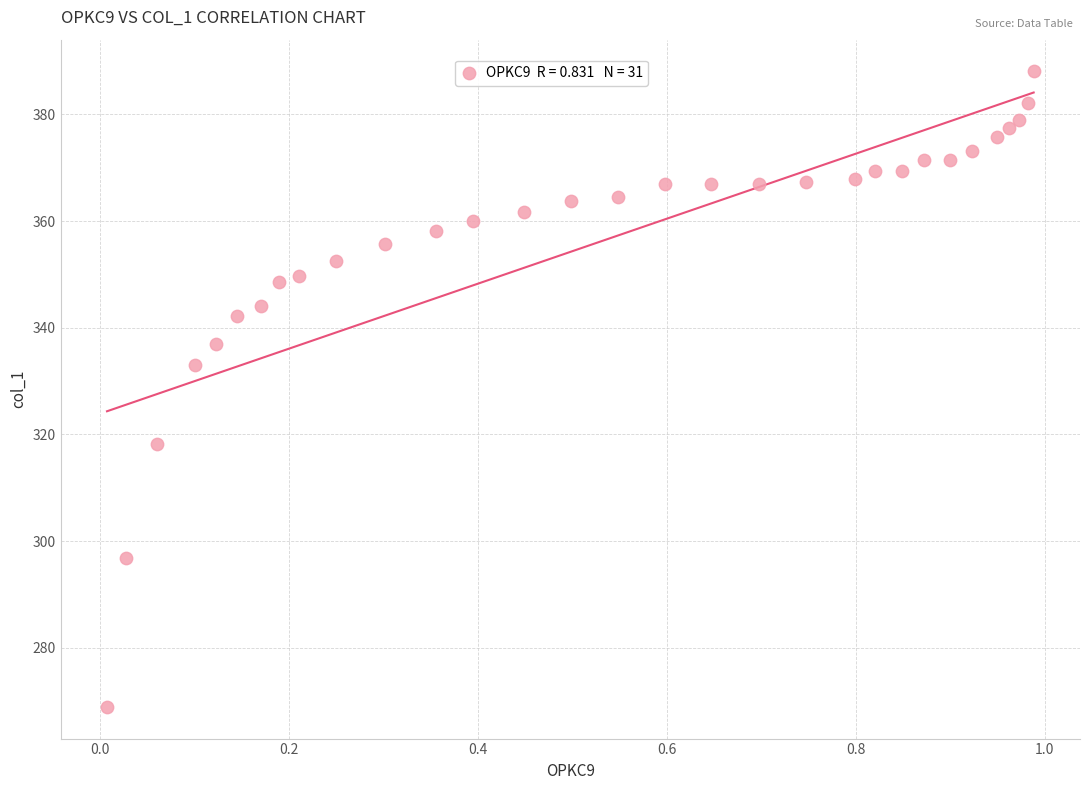

What is the range of Y values (max minus min)?

119.1